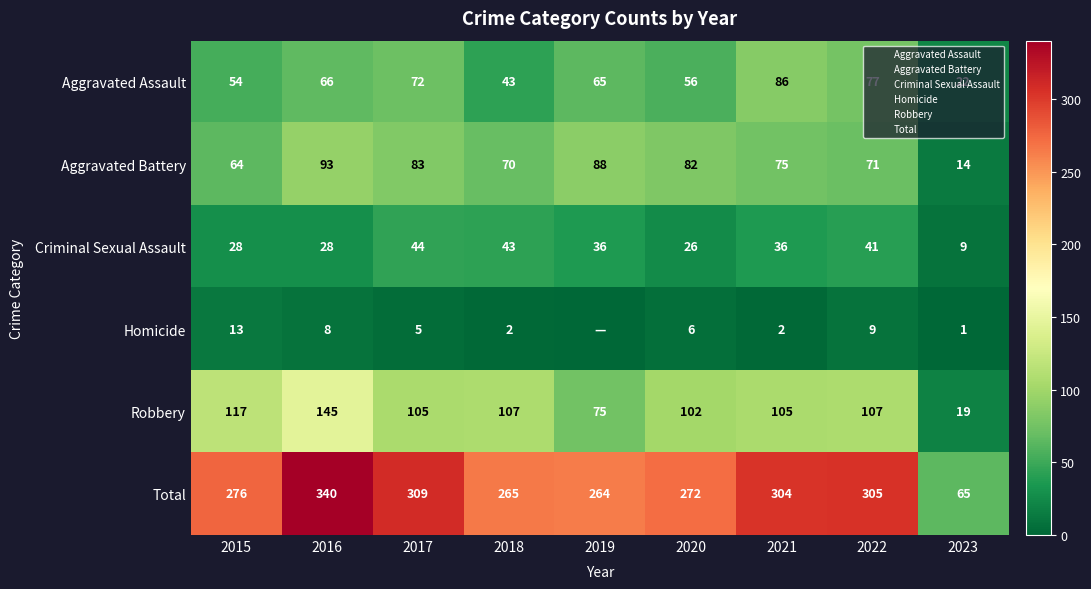

Between 2020 and 2021, which series saw the biggest shift?

Total